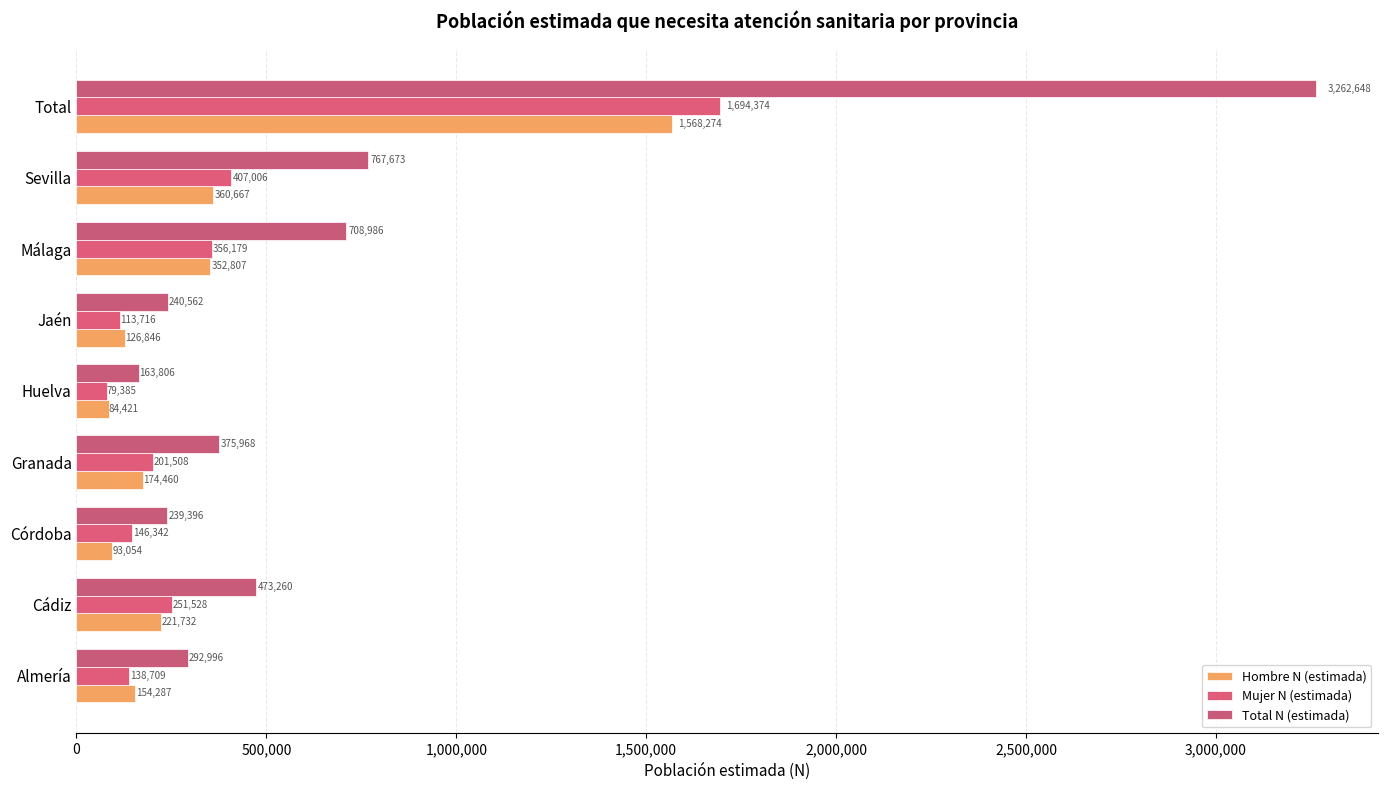

How many values in the Mujer N (estimada) series are below 201508?

4